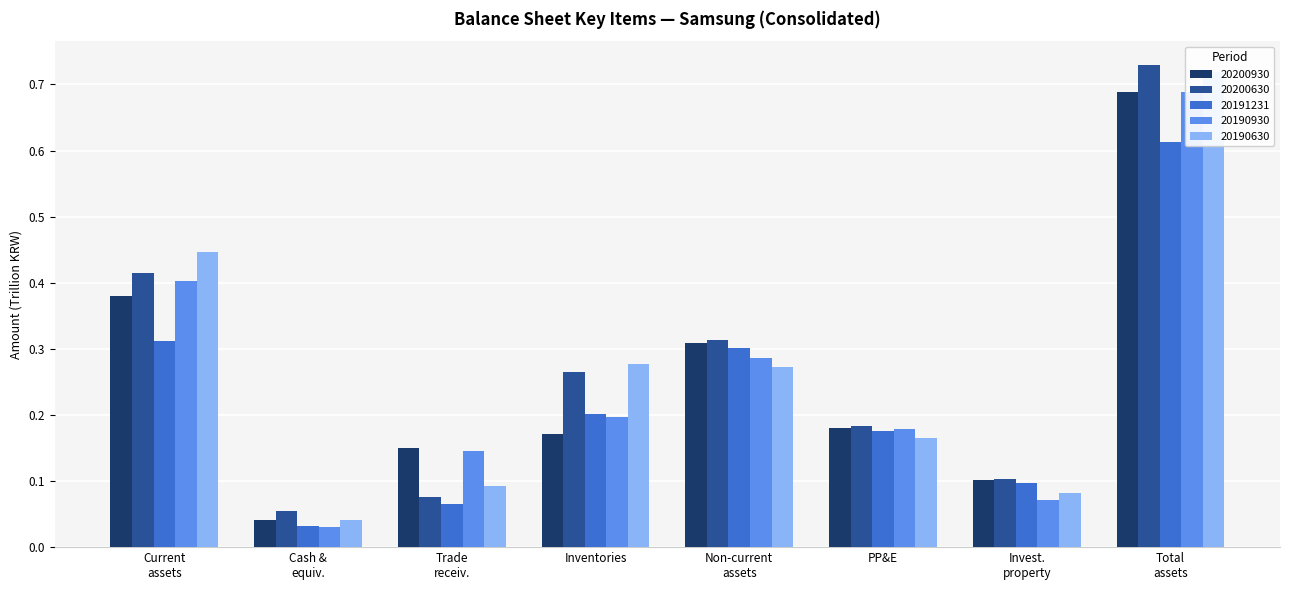

How many bars are there in each group?

5